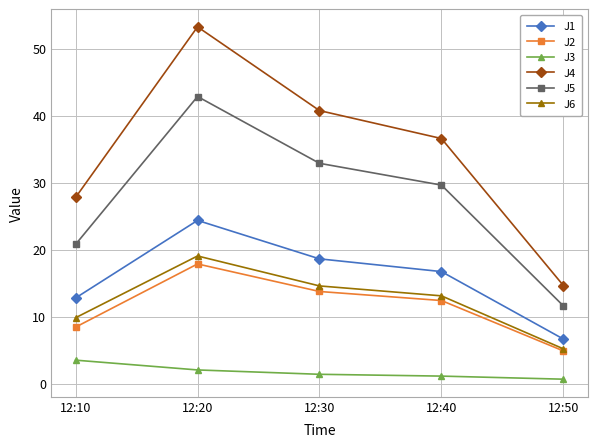

In J5, how many points are higher than both neighbors (excluding endpoints)?

1